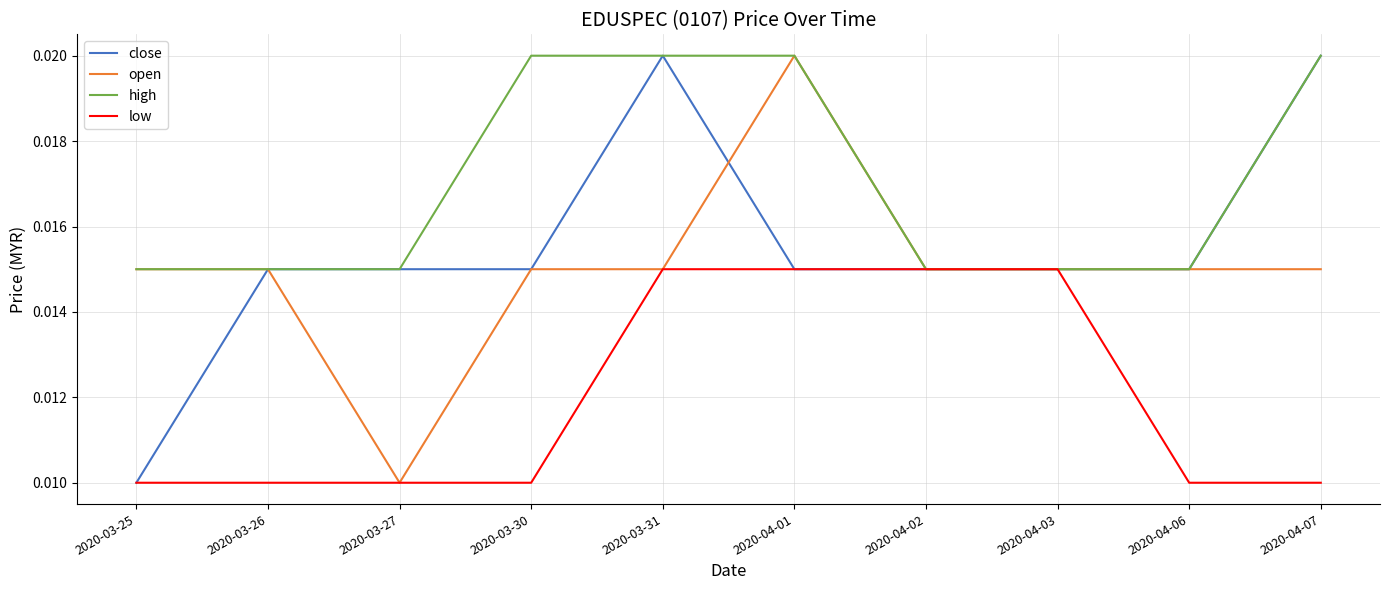

Where is close nearest to the value 0?

2020-03-25